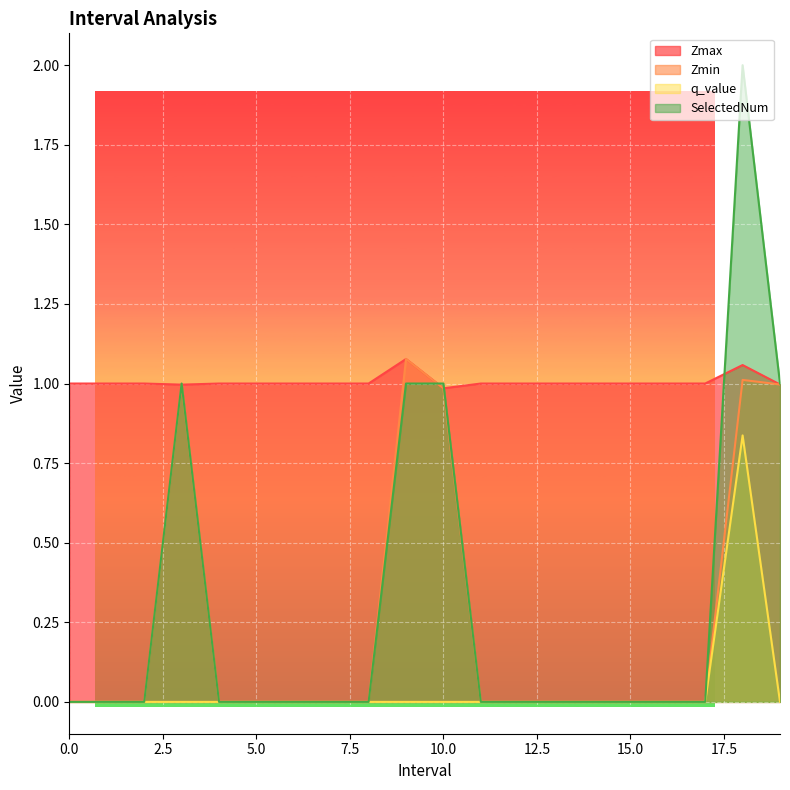

At how many categories does at least one series exceed 0?

20